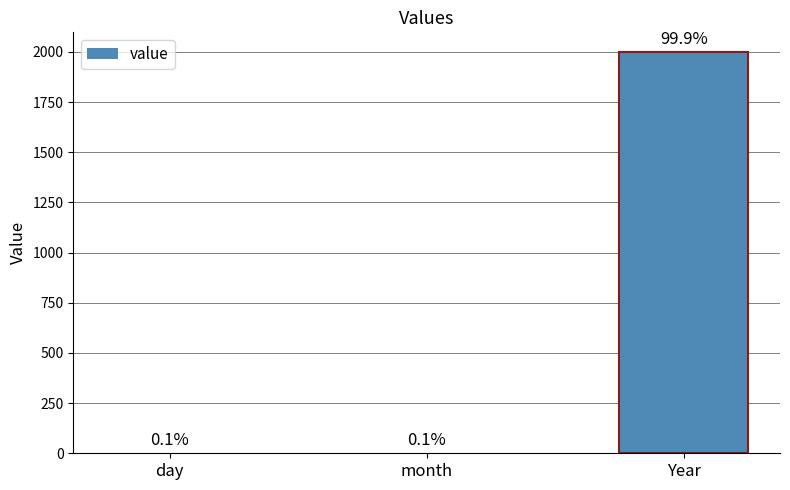

Which category has the highest value across all series?

Year